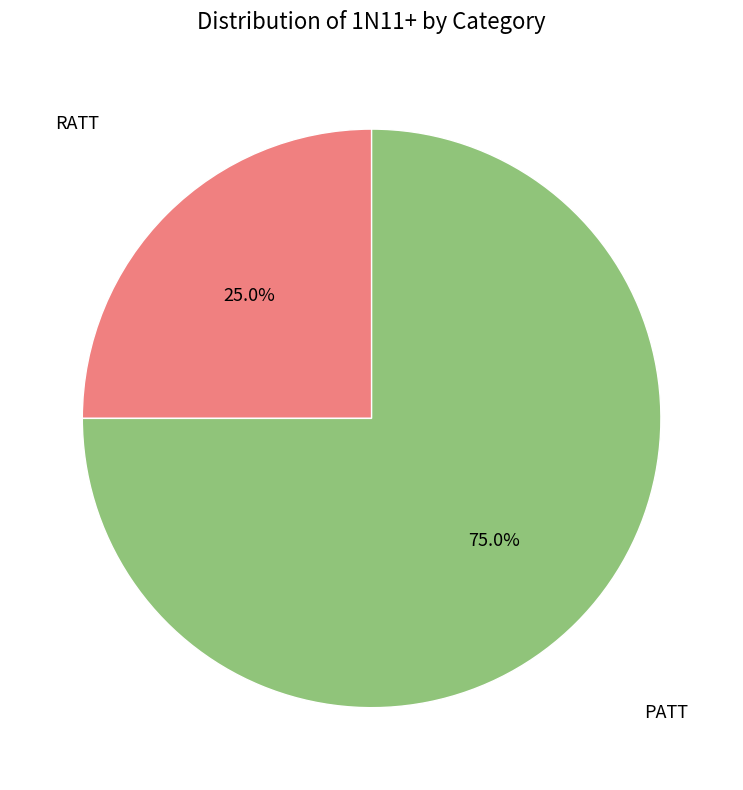

True or false: RATT accounts for 36% of the total.

False